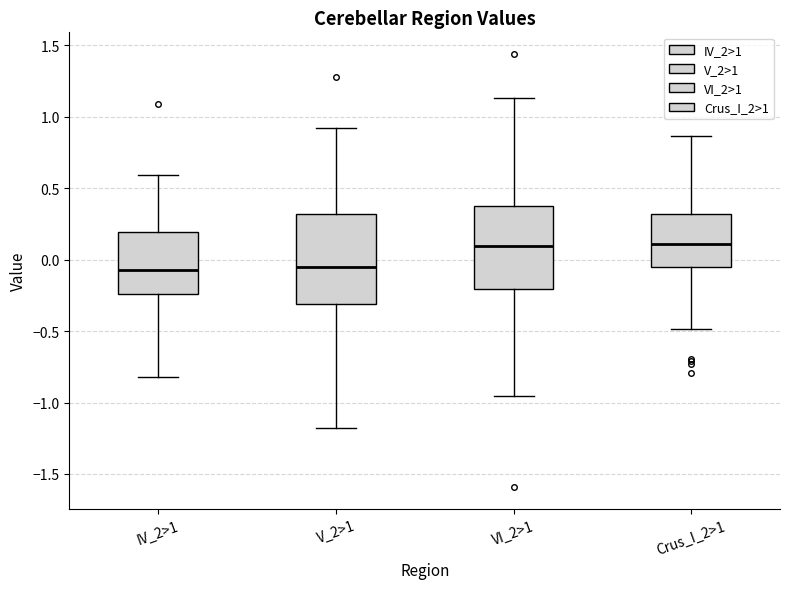

Reading left to right, transcribe this box plot: for each box, give where its median line is, the range the box spans, and where its two whiskers end, as read against the y-axis. The values are not printed on the chart, so give them approximately, as read against the axis.

IV_2>1: median -0.05, box -0.25 to 0.20, whiskers -0.80 to 0.60
V_2>1: median -0.05, box -0.30 to 0.30, whiskers -1.20 to 0.90
VI_2>1: median 0.10, box -0.20 to 0.35, whiskers -0.95 to 1.15
Crus_I_2>1: median 0.10, box -0.05 to 0.30, whiskers -0.50 to 0.85